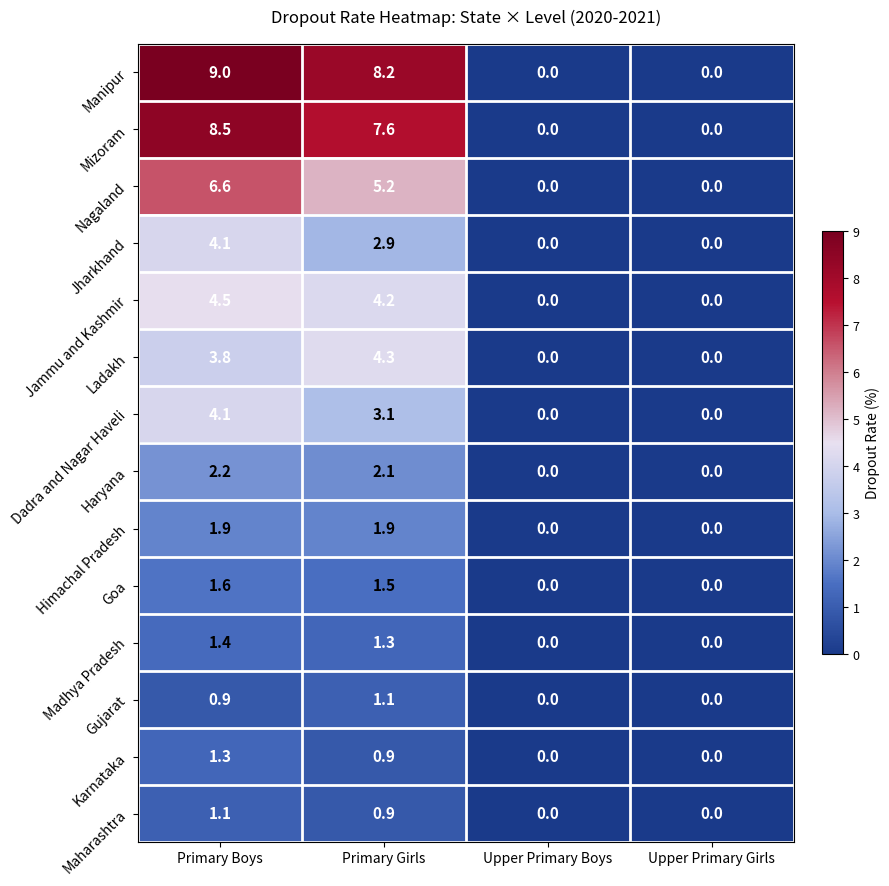

What is the average value of the Nagaland series?

3.0